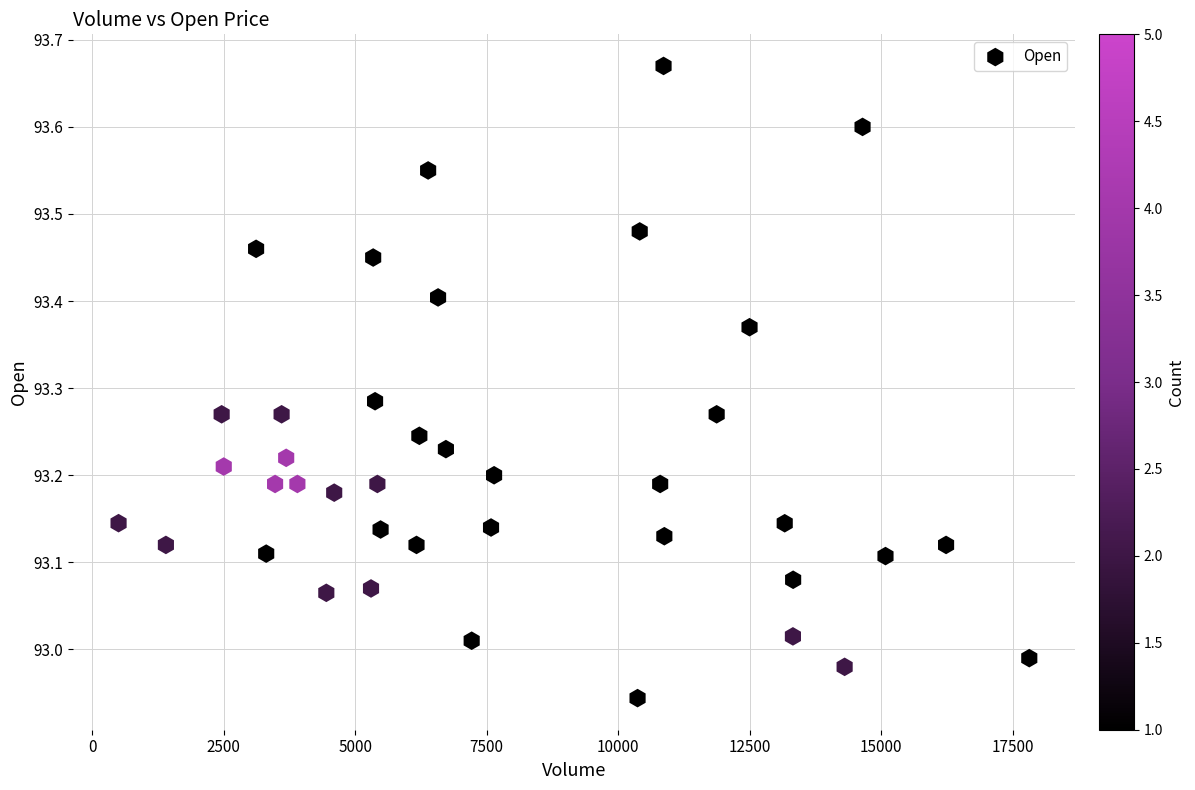

What is the range of Y values (max minus min)?

0.7